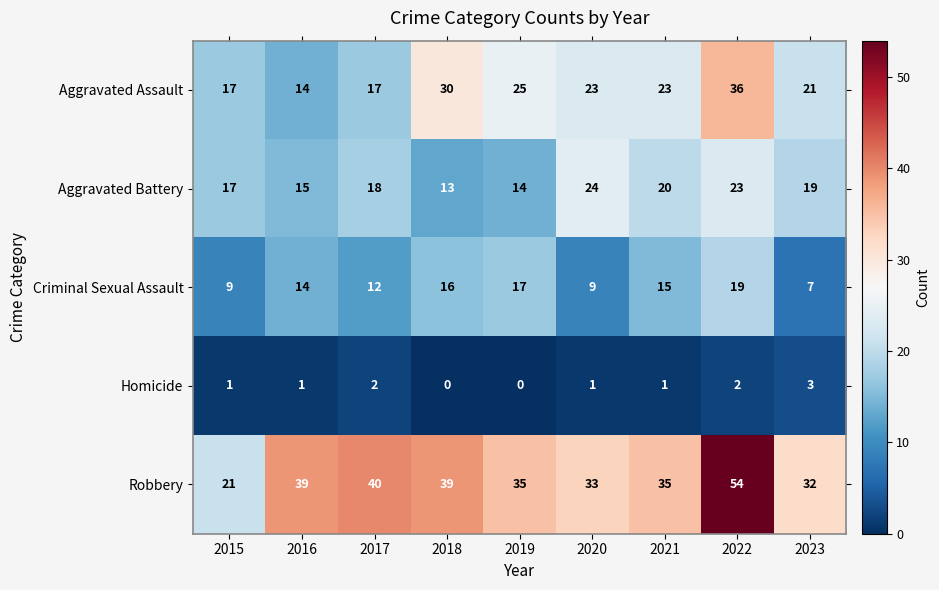

What is the spread (max minus min) of values at 2016?

38